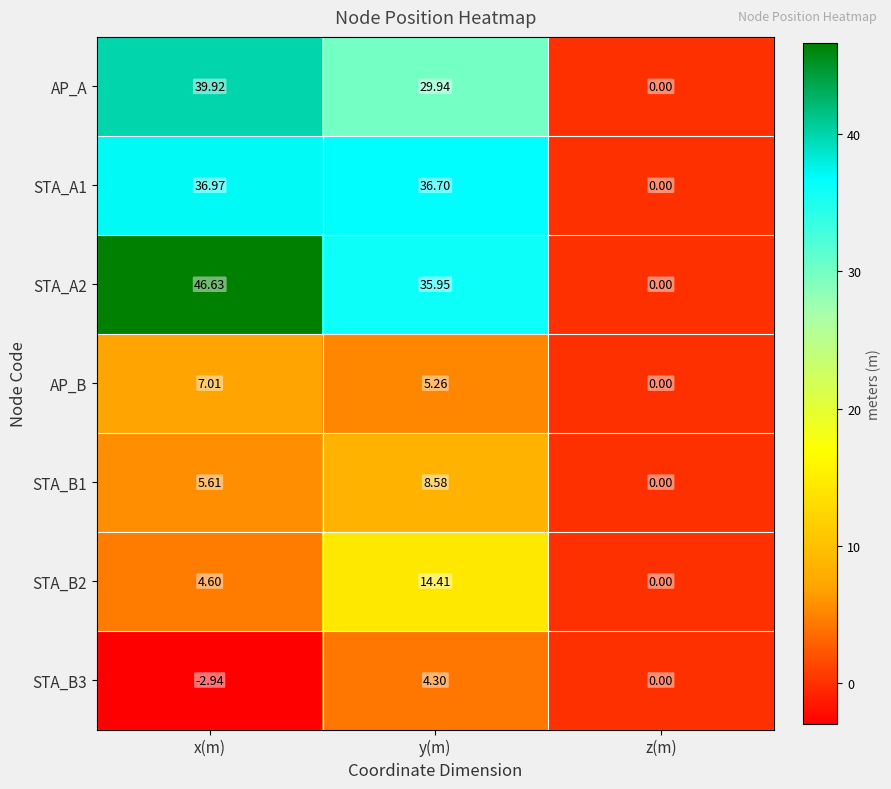

What is the difference between the highest and lowest values at y(m)?

32.4